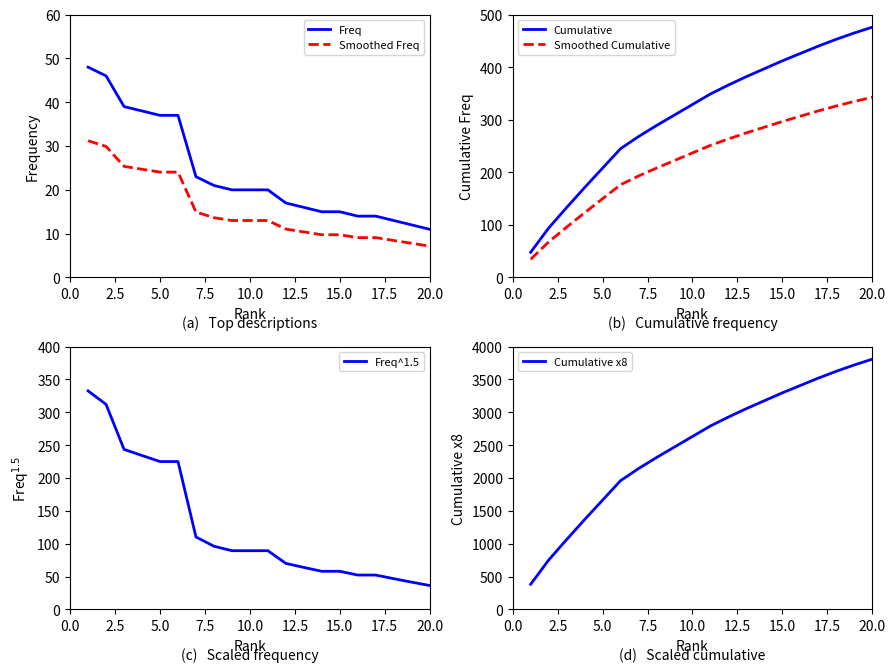

What is the lowest value of the Smoothed Freq series?

7.2